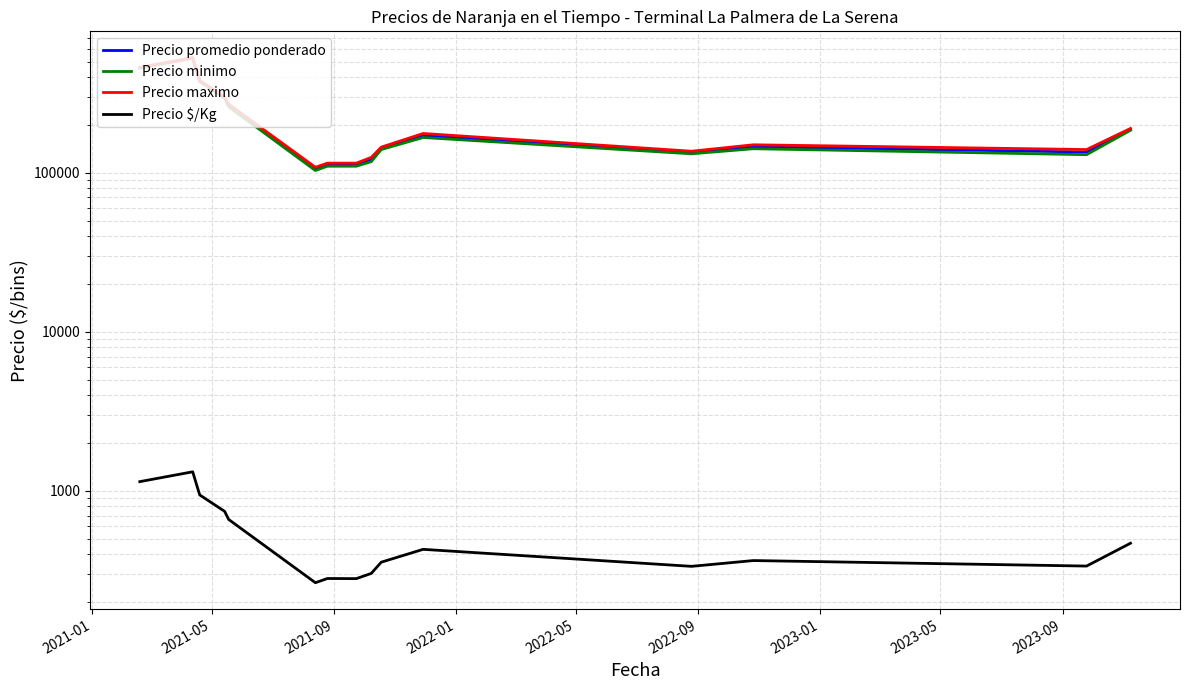

What is the total value across all series at 14?

562969.0